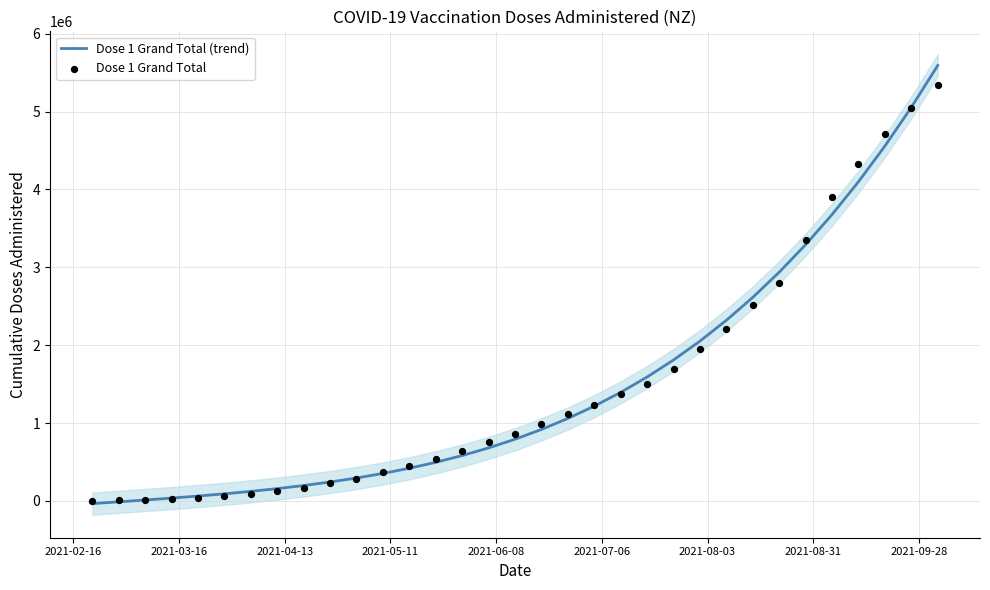

Which series contains the highest Y value?

Dose 1 Grand Total (trend)